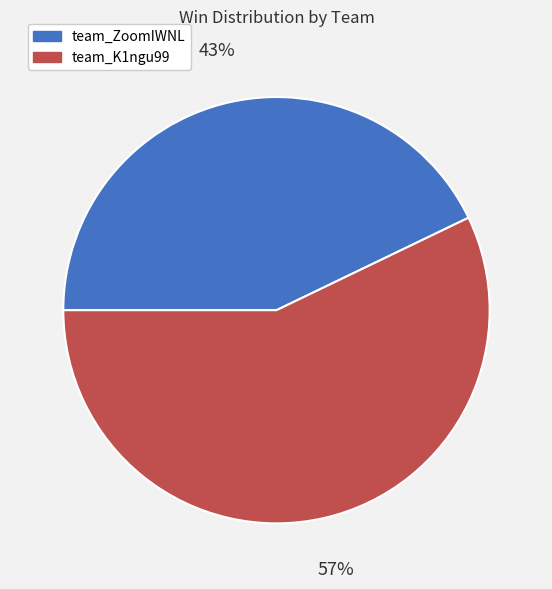

How many segments does this pie chart have?

2